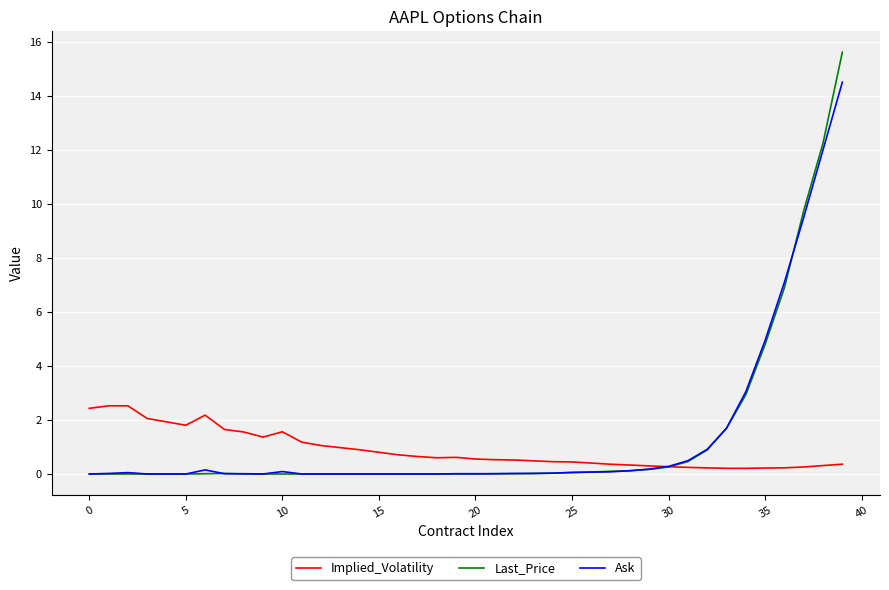

What is the lowest value of the Implied_Volatility series?

0.2